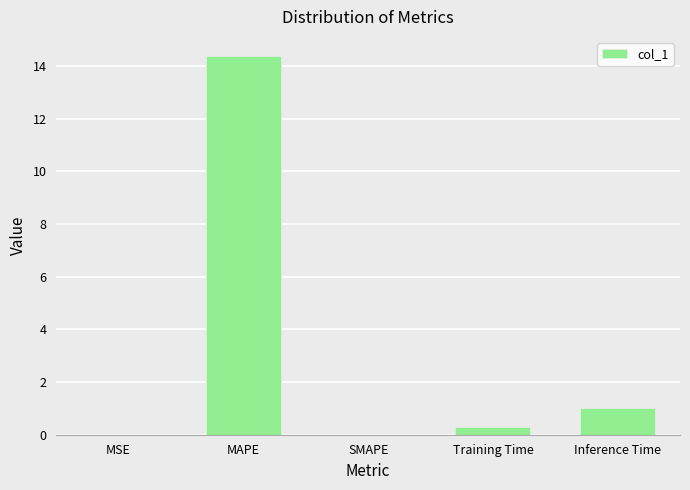

The chart shows a value of 0.0 at SMAPE. True or false?

True